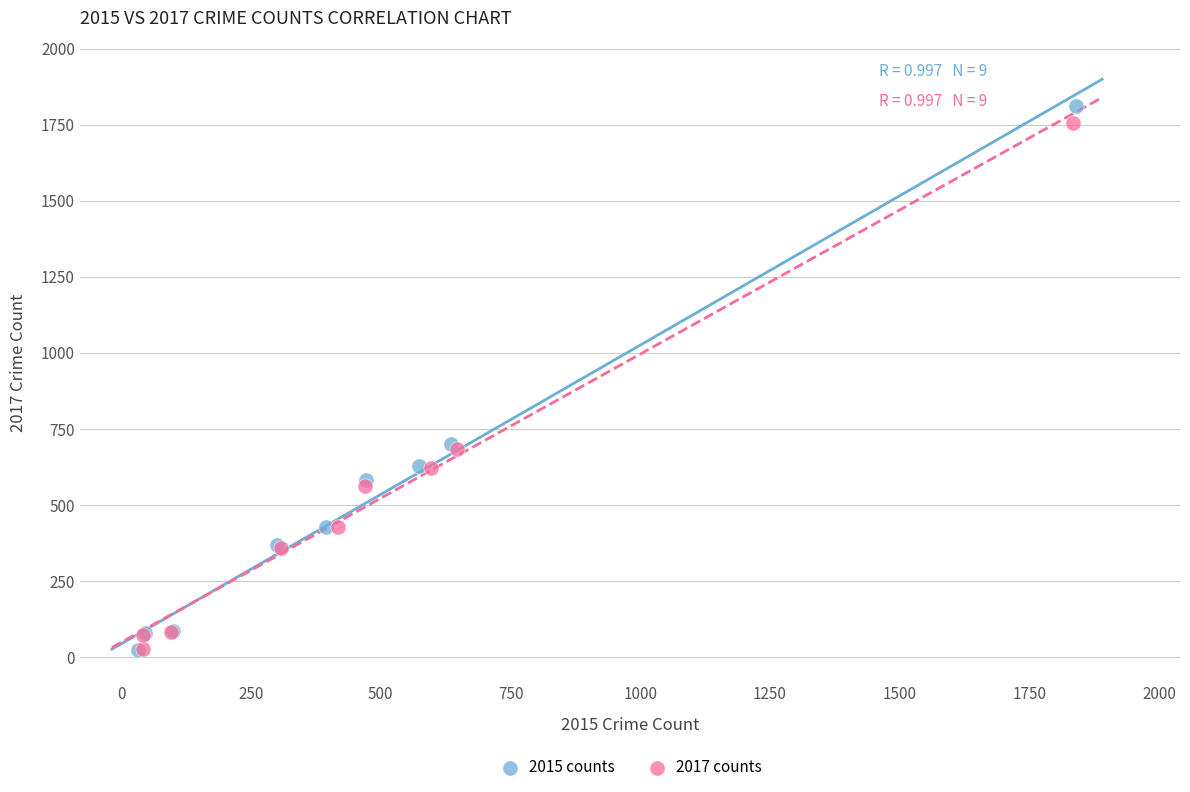

Which series has the largest Y range (max minus min)?

2015 counts